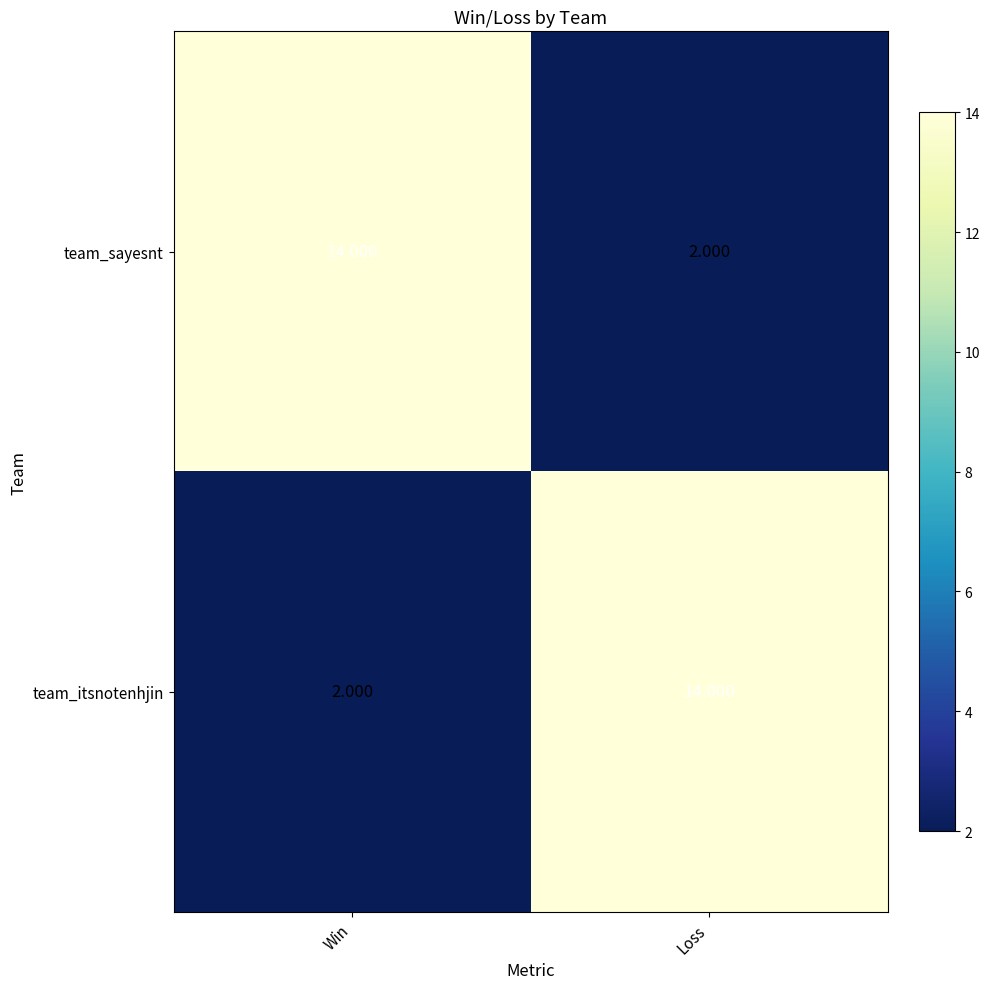

Which category has the lowest value in the team_sayesnt series?

Loss